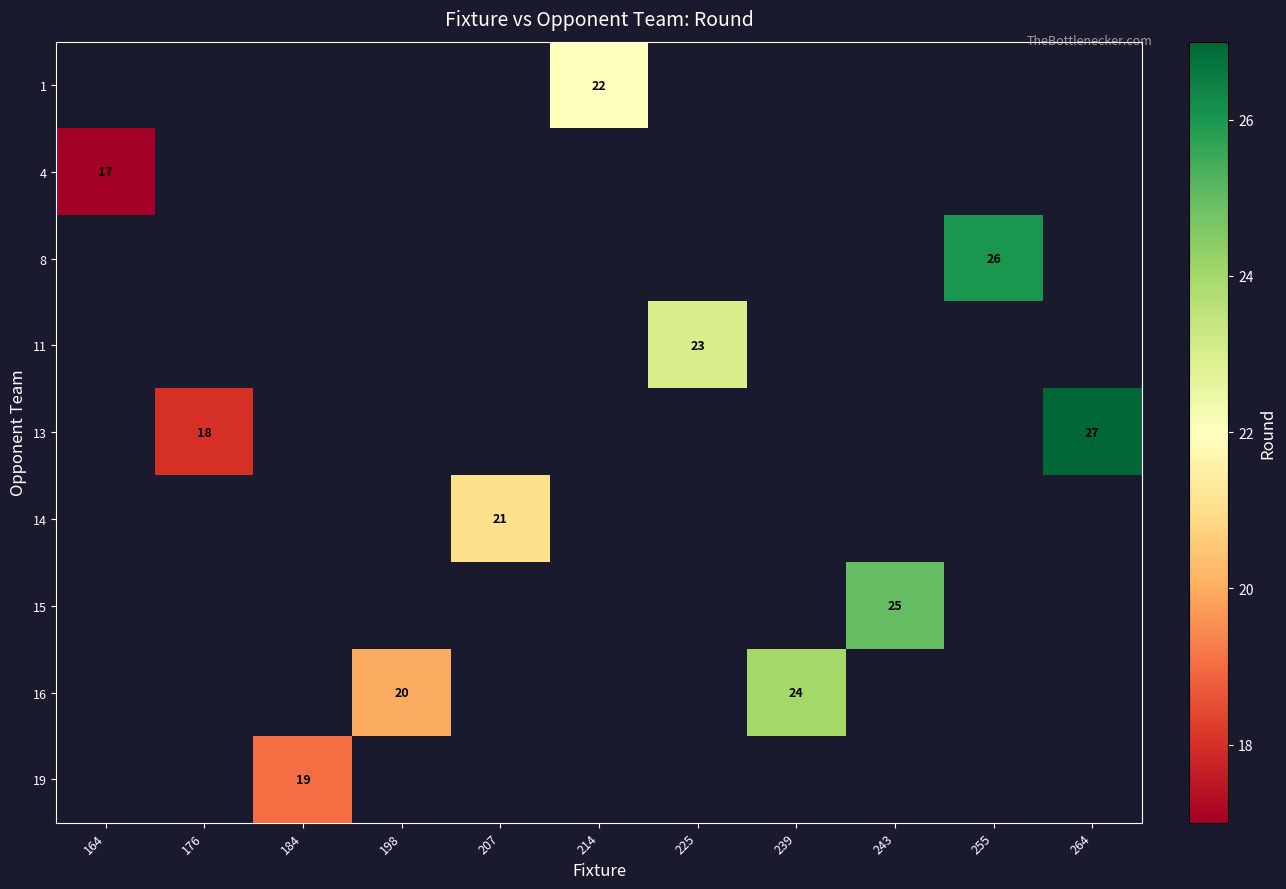

The 8 series shows 6 at 255. True or false?

False